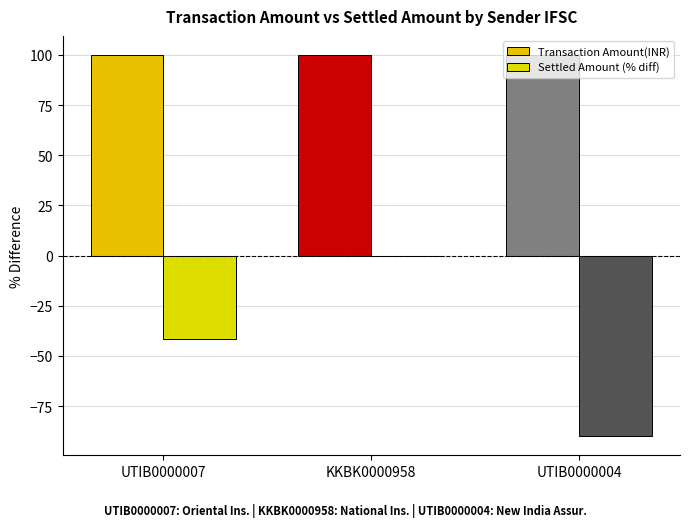

List the labels in order of Settled Amount (% diff) value, largest first.

KKBK0000958, UTIB0000007, UTIB0000004